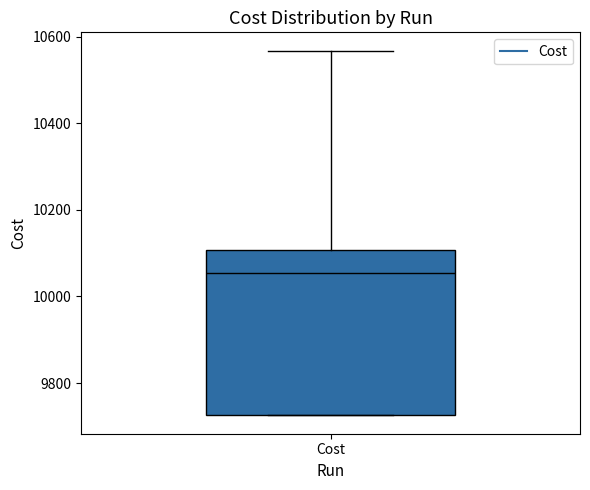

Where is the lower edge of the box for Cost on the y-axis? The values are not printed on the chart, so give them approximately, as read against the axis.

9720